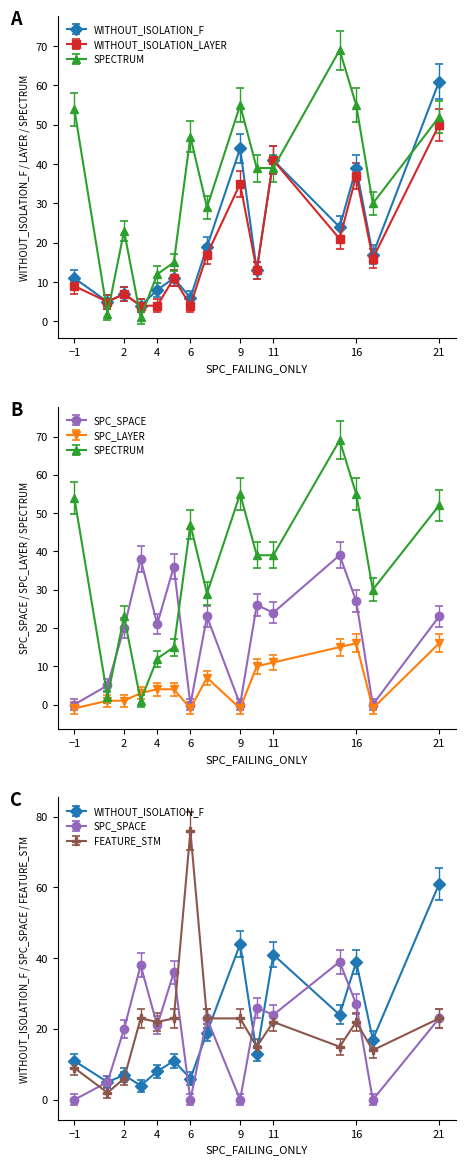

Does the chart display data point markers on the line(s)?

Yes